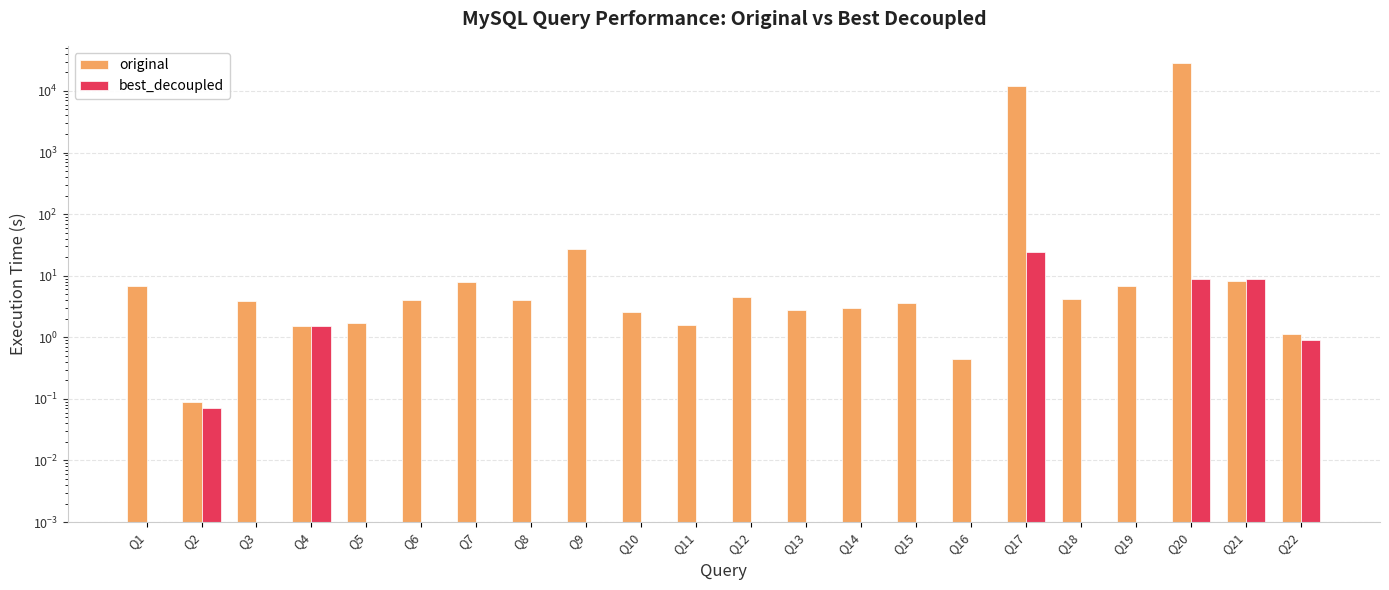

What is the value of the original bar at the 13th from the left?

2.8